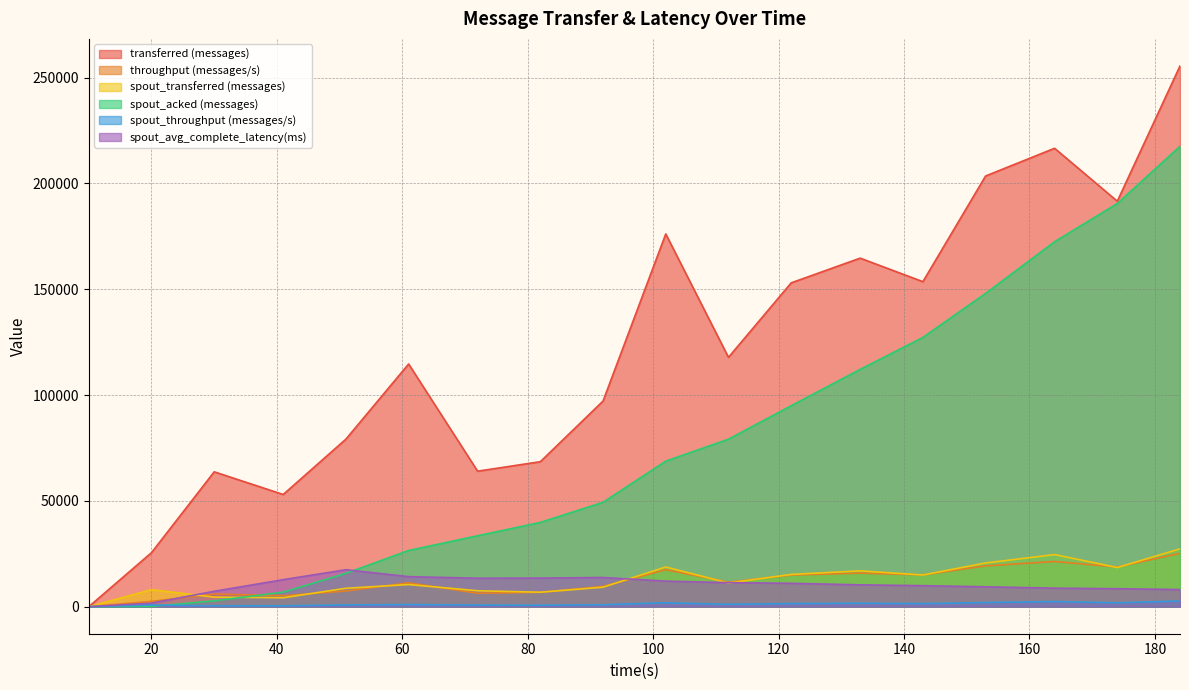

Between 184 and 30, which is larger?

184